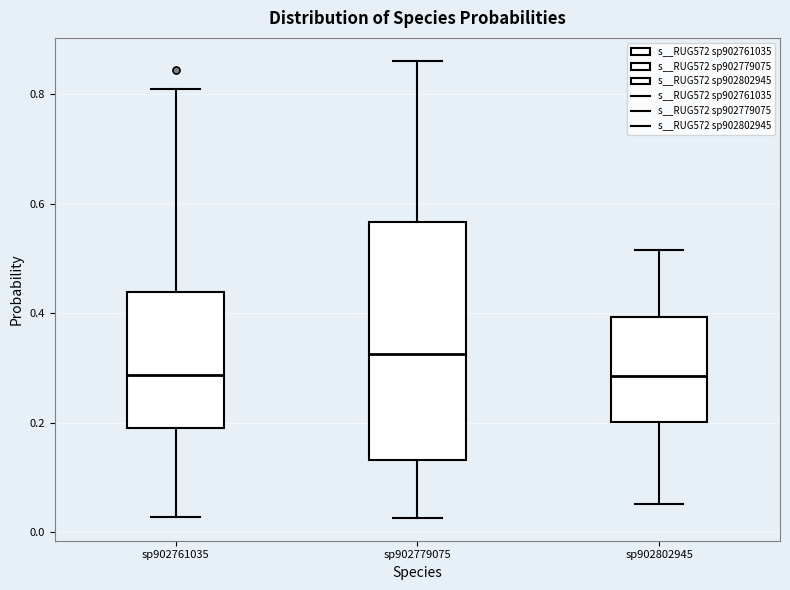

Where does the lower whisker of the box for sp902761035 end on the y-axis? The values are not printed on the chart, so give them approximately, as read against the axis.

0.02